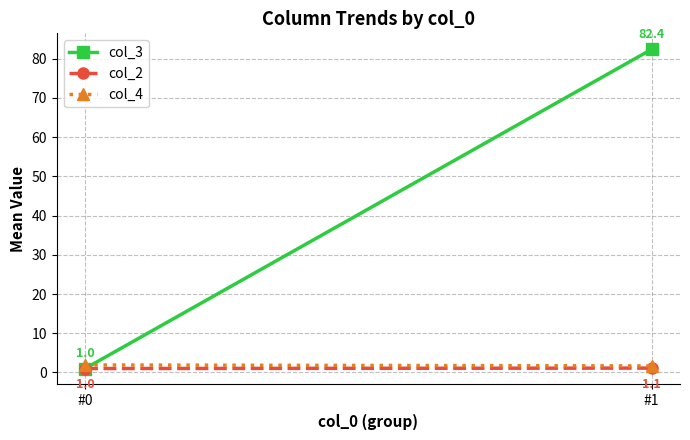

How many distinct data groups are displayed?

3